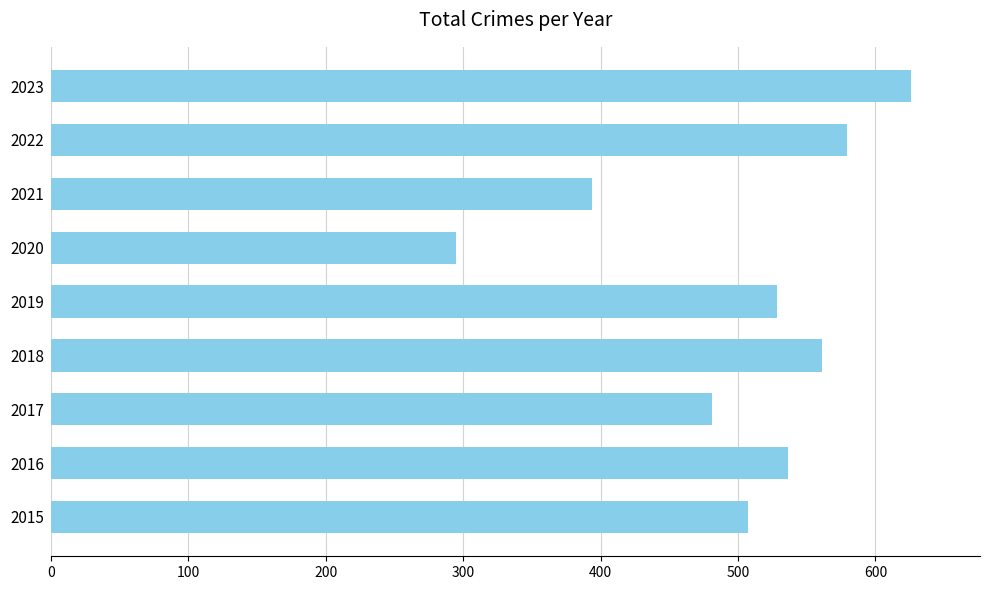

What is the difference between the second highest and minimum values?

284